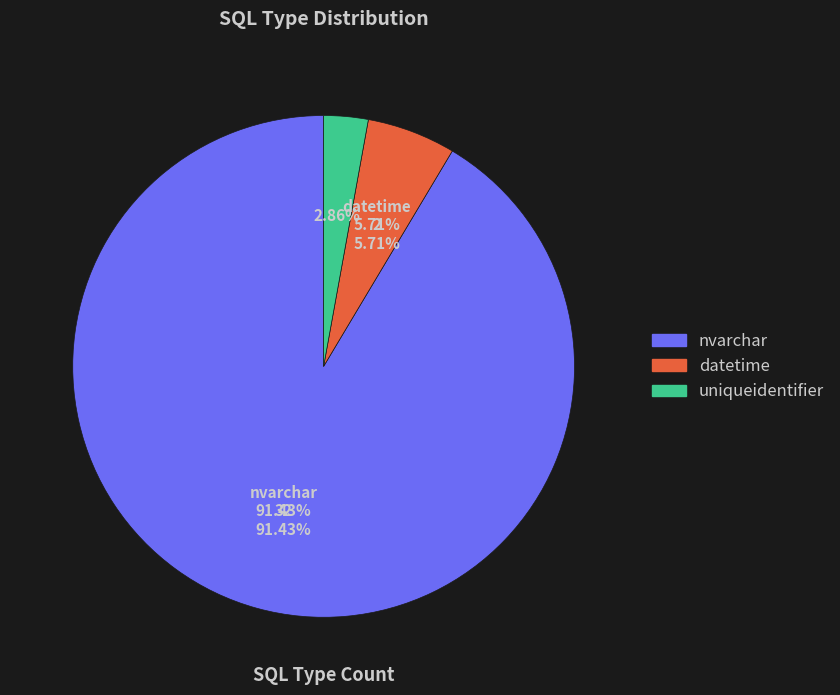

How many slices are in this pie chart?

3